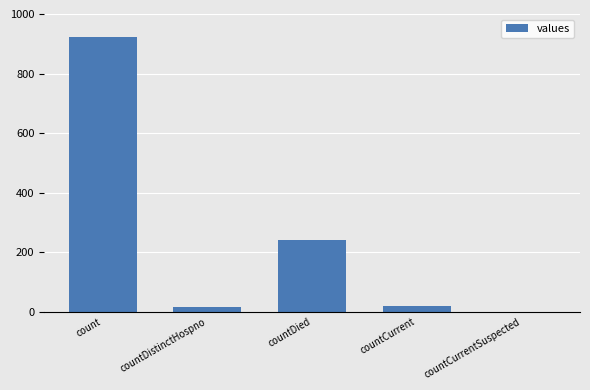

What is the sum of all values?

1199